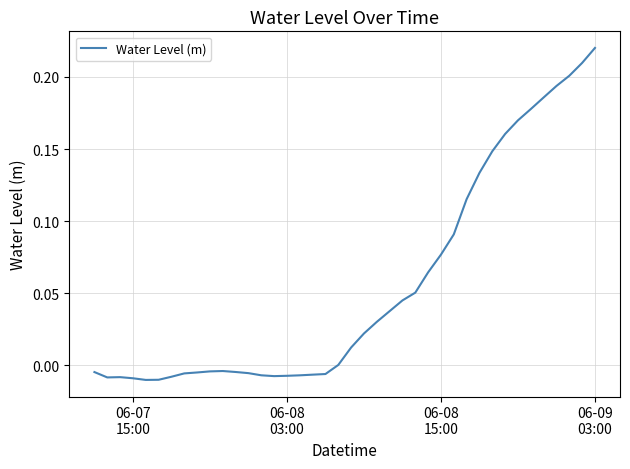

How many points are higher than both their immediate neighbors (excluding endpoints)?

2